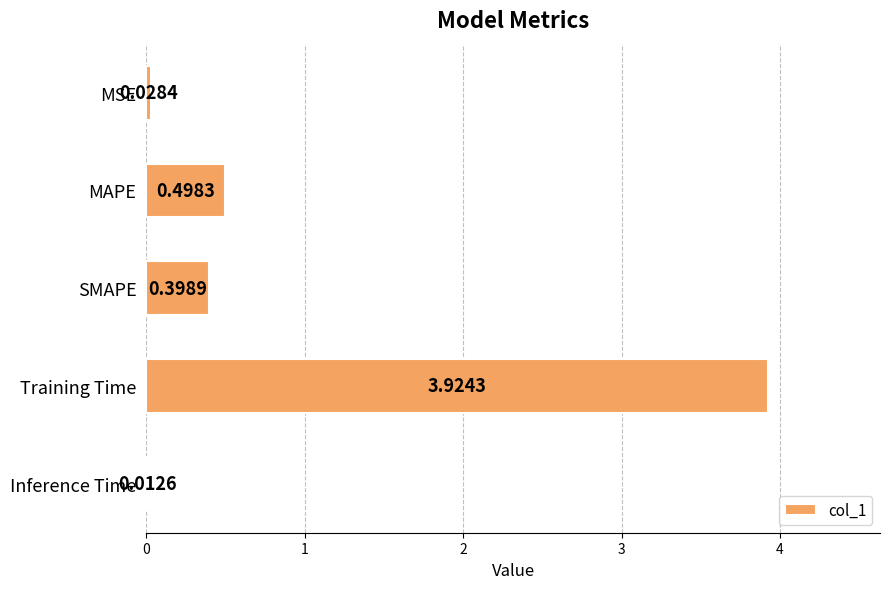

Between Inference Time and MAPE, which is larger?

MAPE